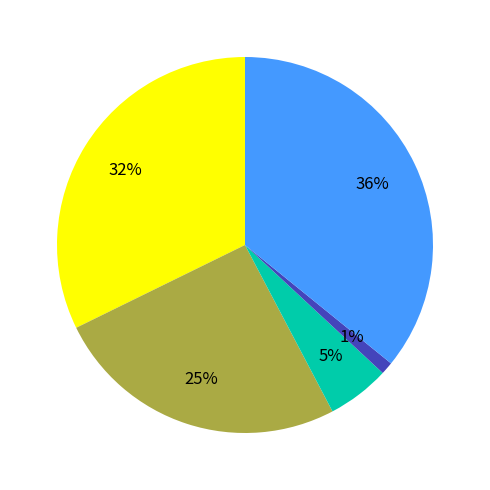

Does any single category account for the majority?

No